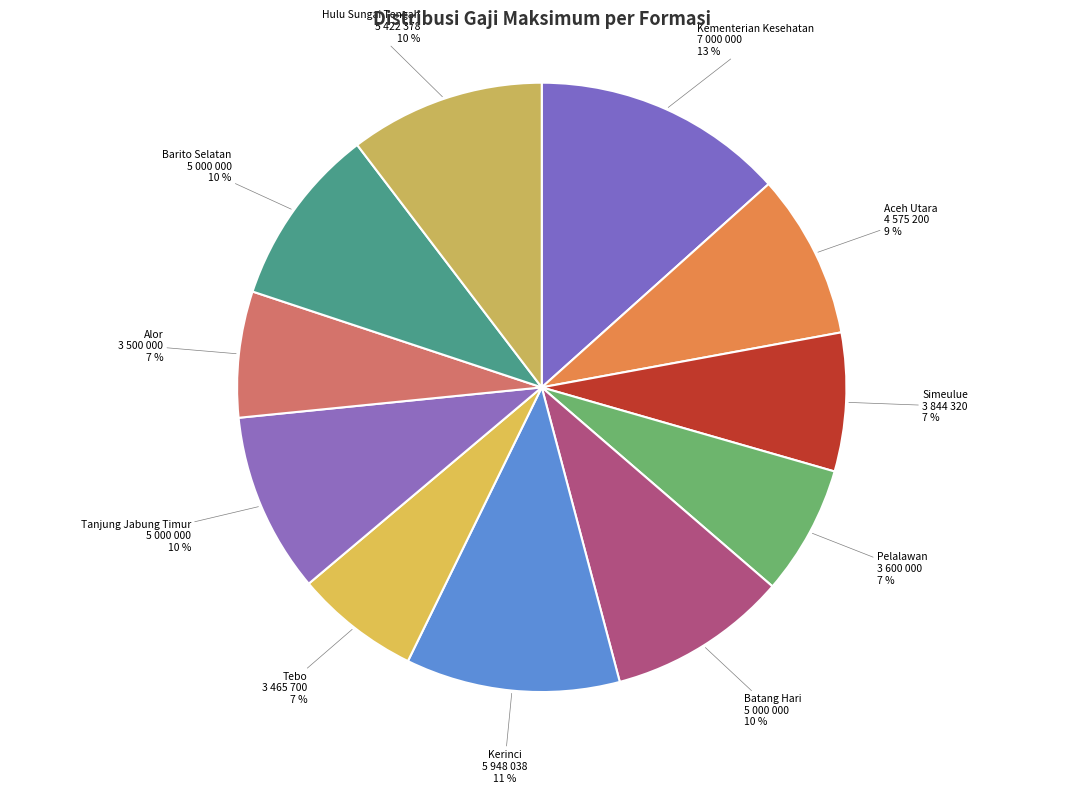

How many segments does this pie chart have?

11